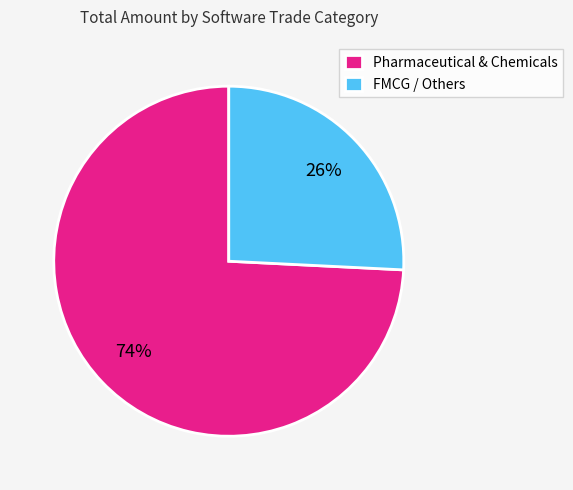

Which has a higher value, FMCG / Others or Pharmaceutical & Chemicals?

Pharmaceutical & Chemicals